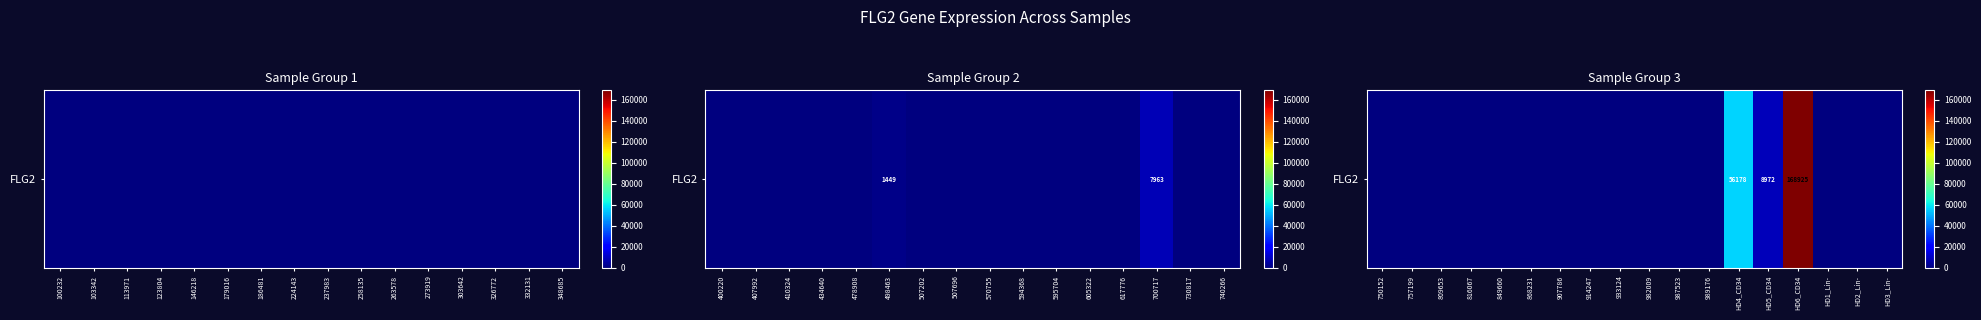

What is the difference between the maximum and minimum values?

168925